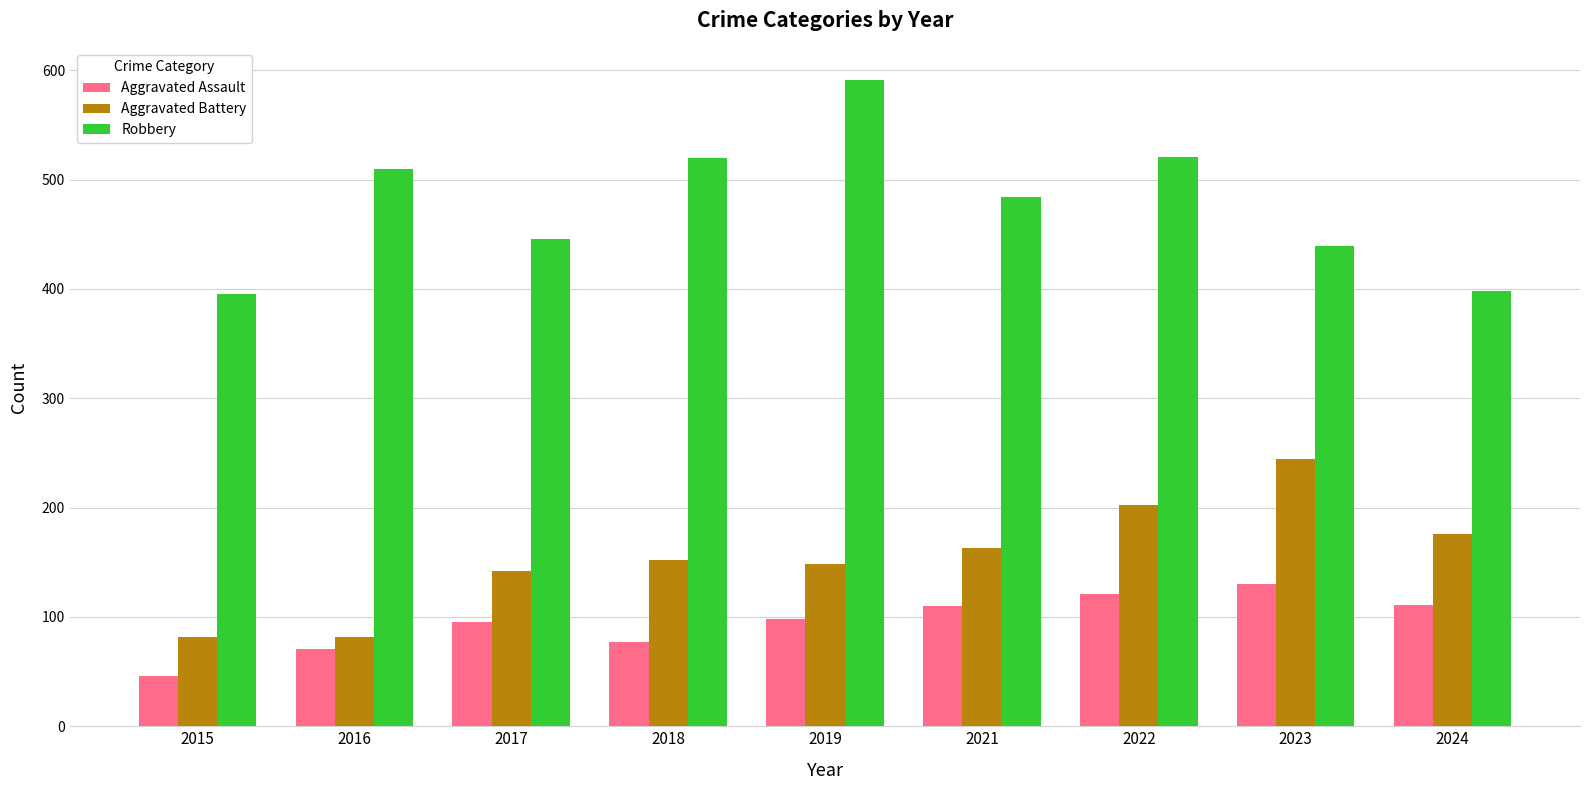

Read the Robbery value at 2015, to the nearest 10.

400